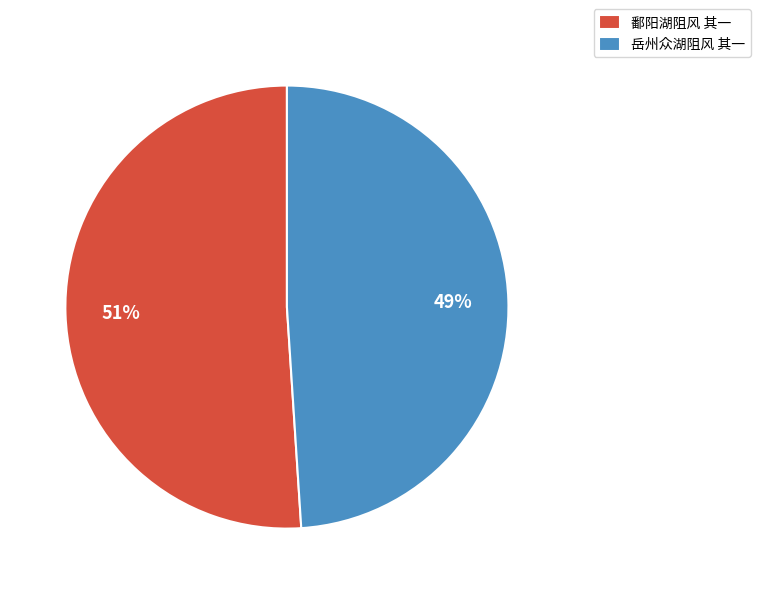

Between 鄱阳湖阻风 其一 and 岳州众湖阻风 其一, which is larger?

鄱阳湖阻风 其一